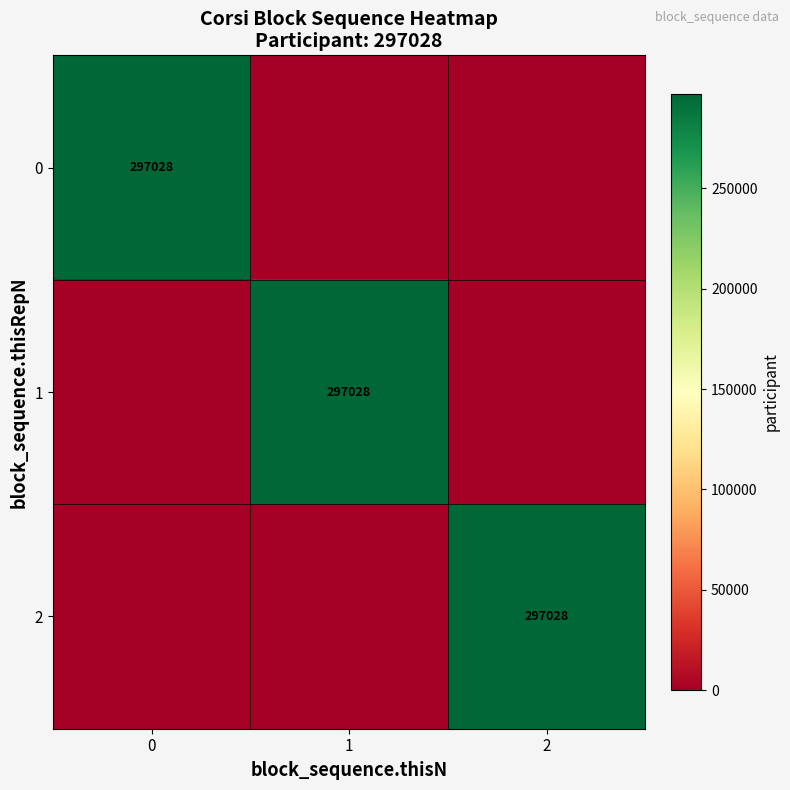

Count the number of categories in the chart.

3